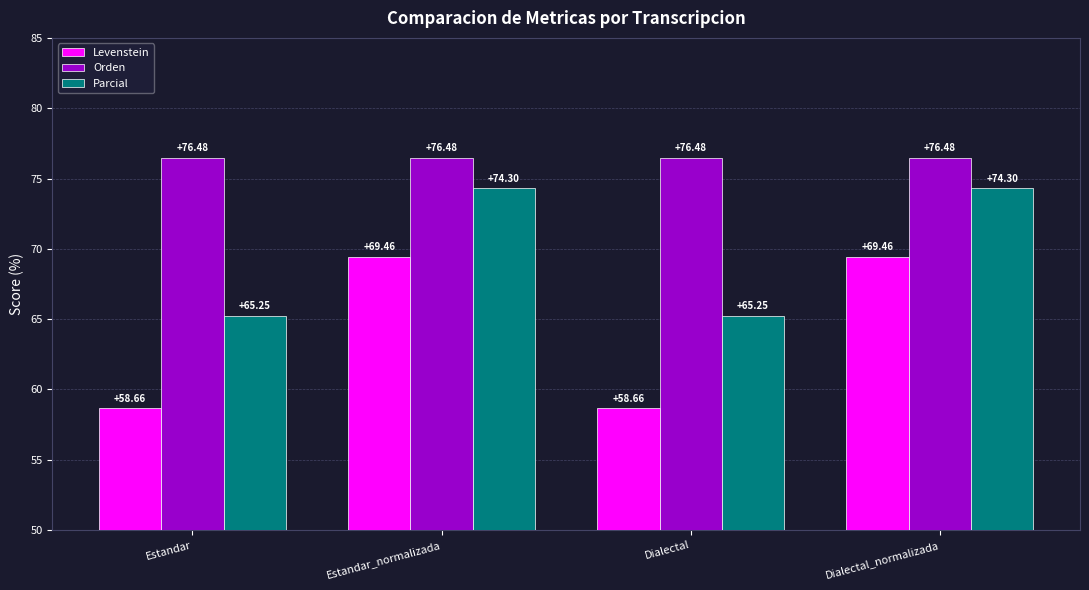

Is the value of Levenstein at Estandar greater than the value of Orden at Estandar?

No